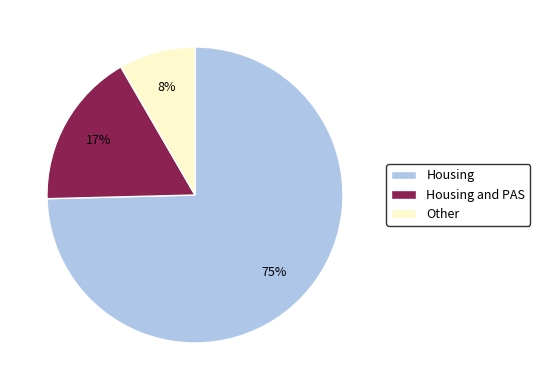

To the nearest percent, what is the average slice percentage?

33%